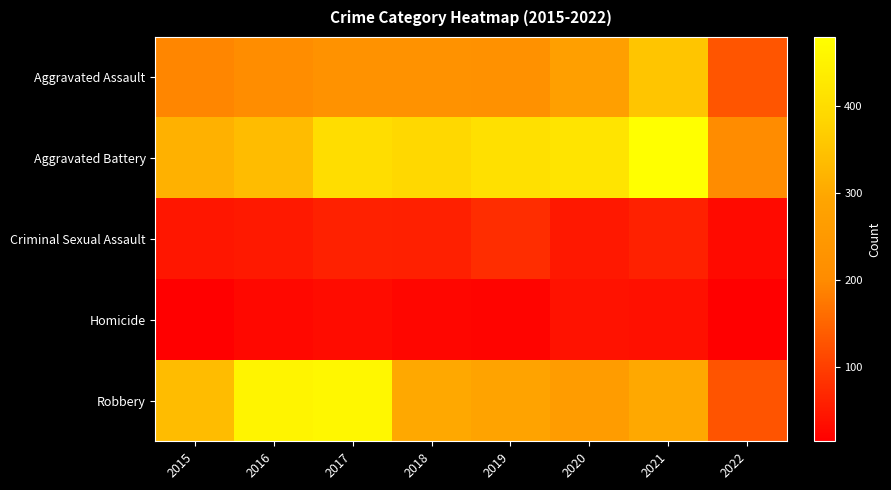

What is the difference between the highest and lowest values at 2017?

427